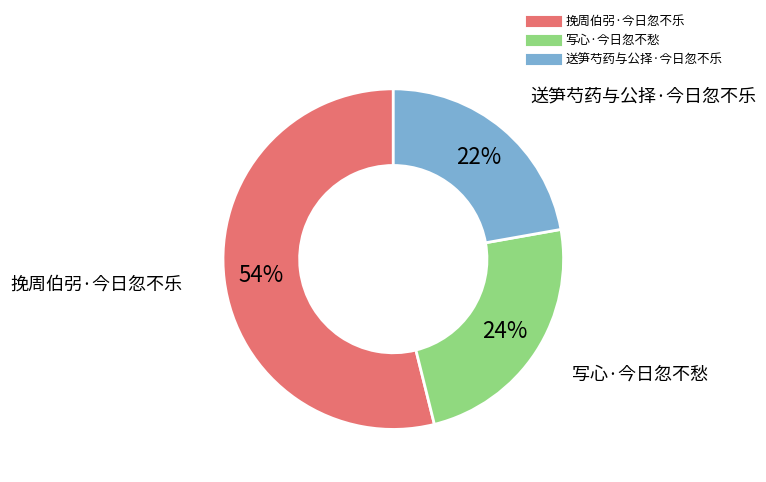

Which slice is the largest?

挽周伯弜·今日忽不乐